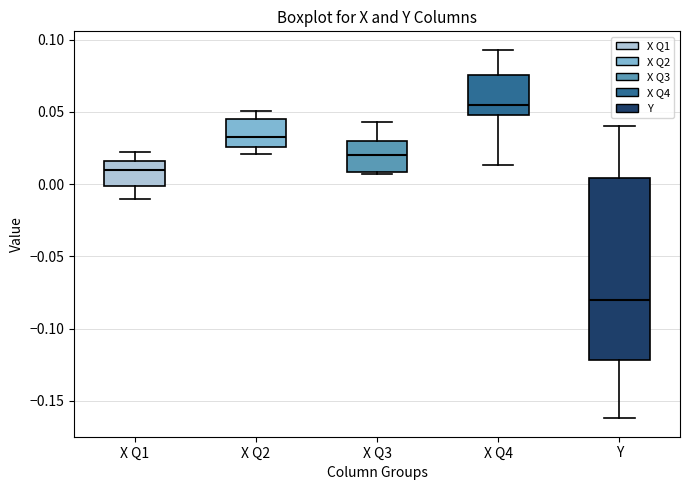

Comparing the boxes themselves (not the whiskers), which one is the tallest?

Y